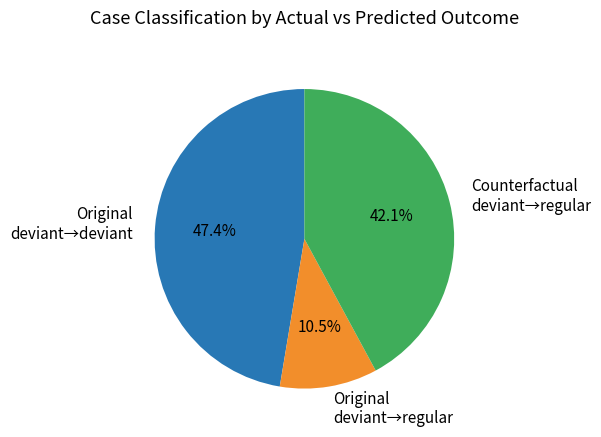

What percentage do Counterfactual deviant→regular and Original deviant→deviant together represent?

89.5%